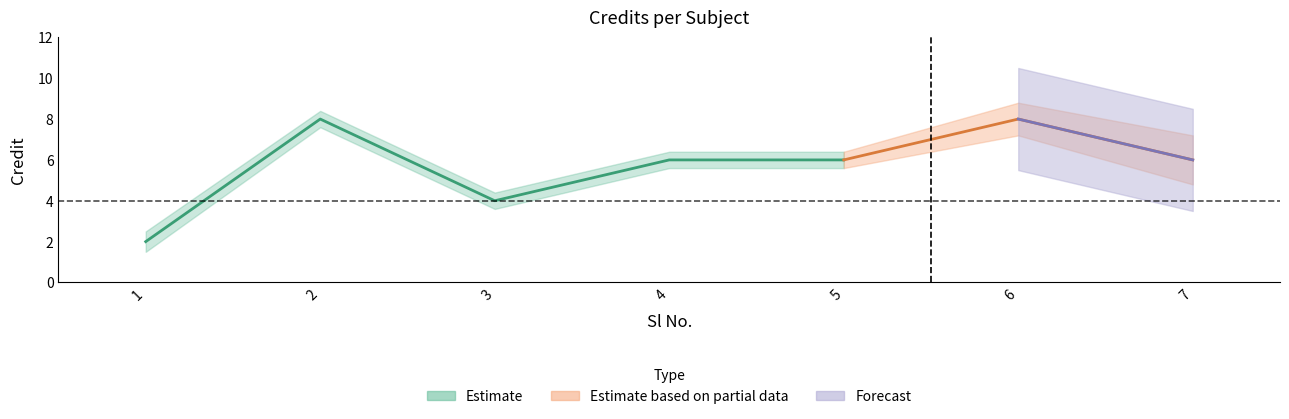

How many lines are shown in the chart?

1